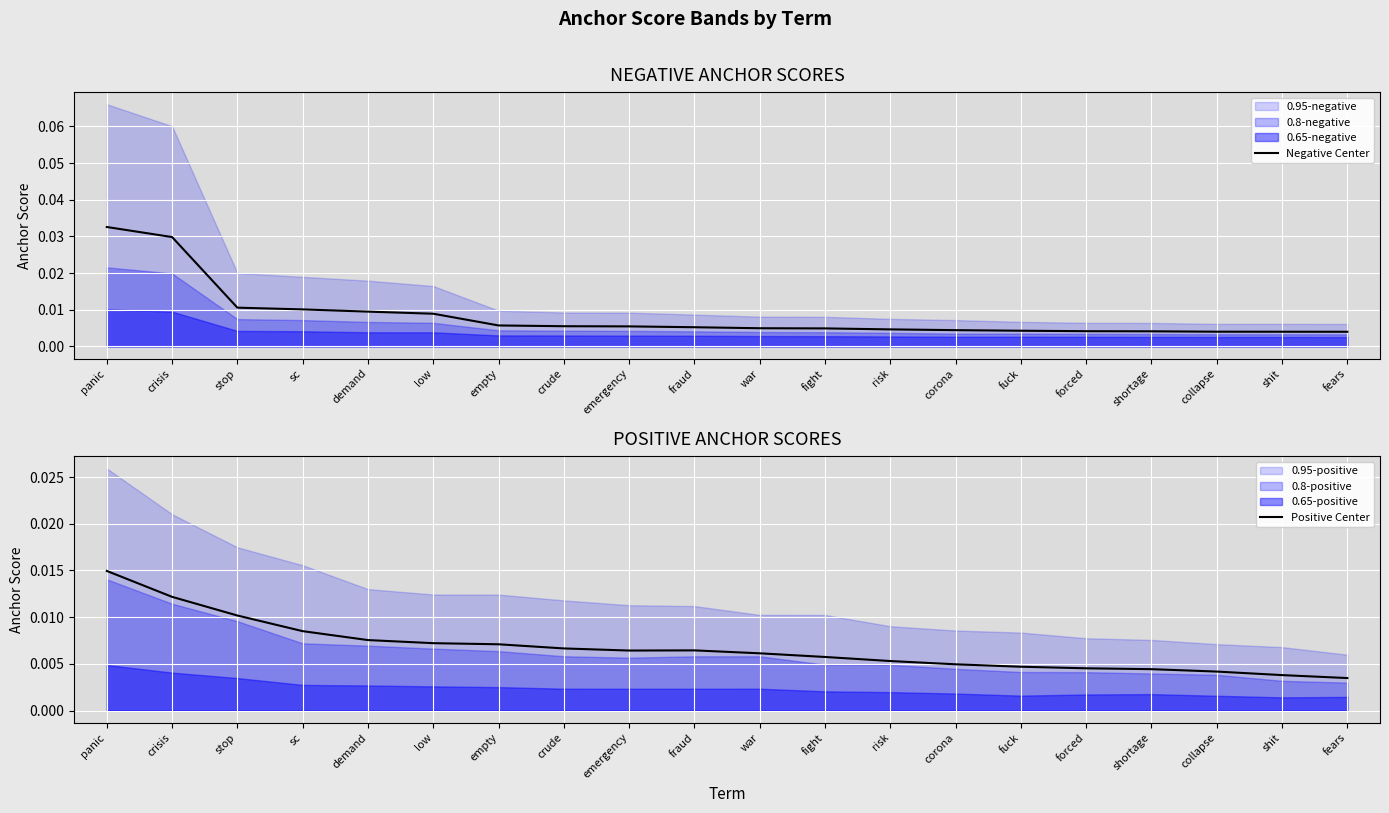

Which category has the lowest value in the Negative Center series?

fears